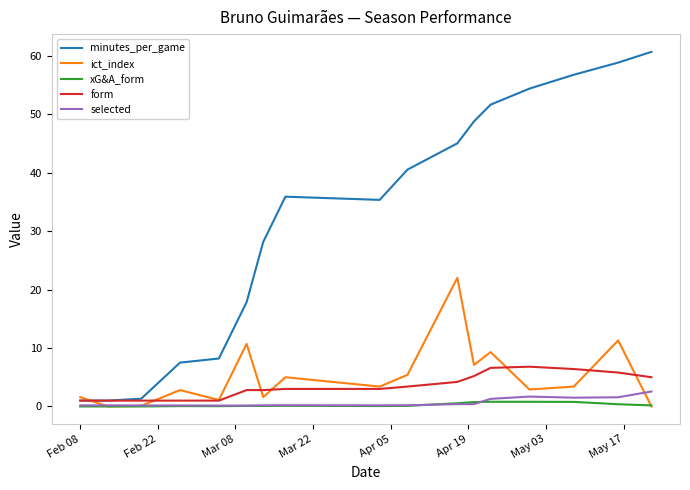

Which series has the widest spread of values?

minutes_per_game